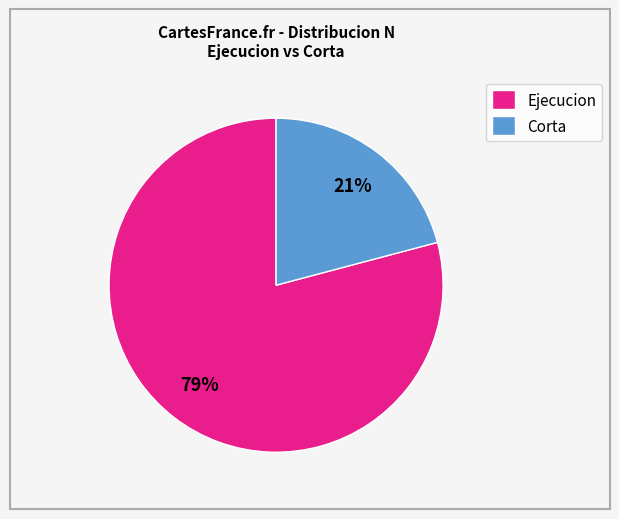

Which slice is the largest?

Ejecucion